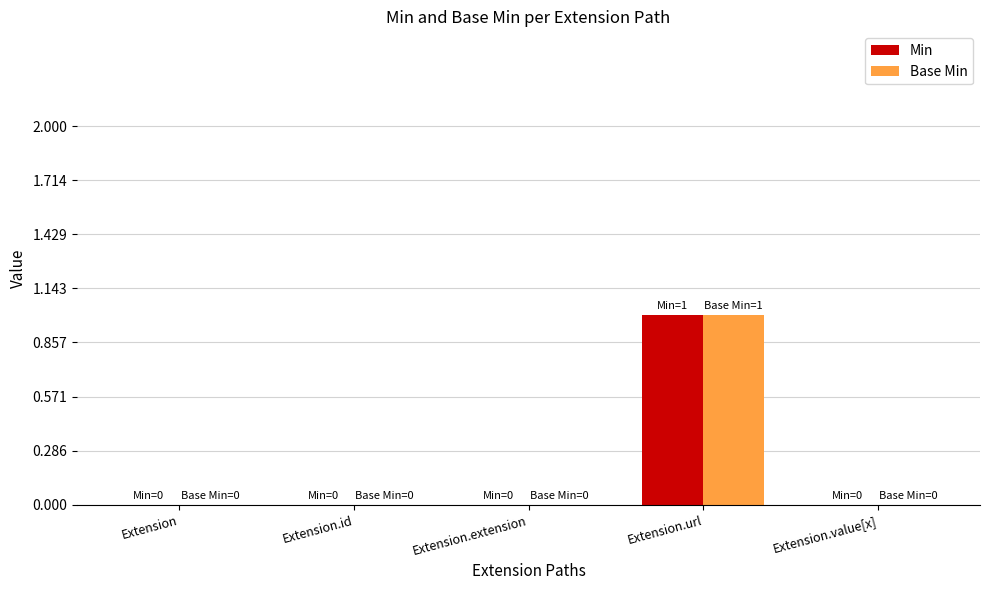

At which label does Min reach its peak?

Extension.url